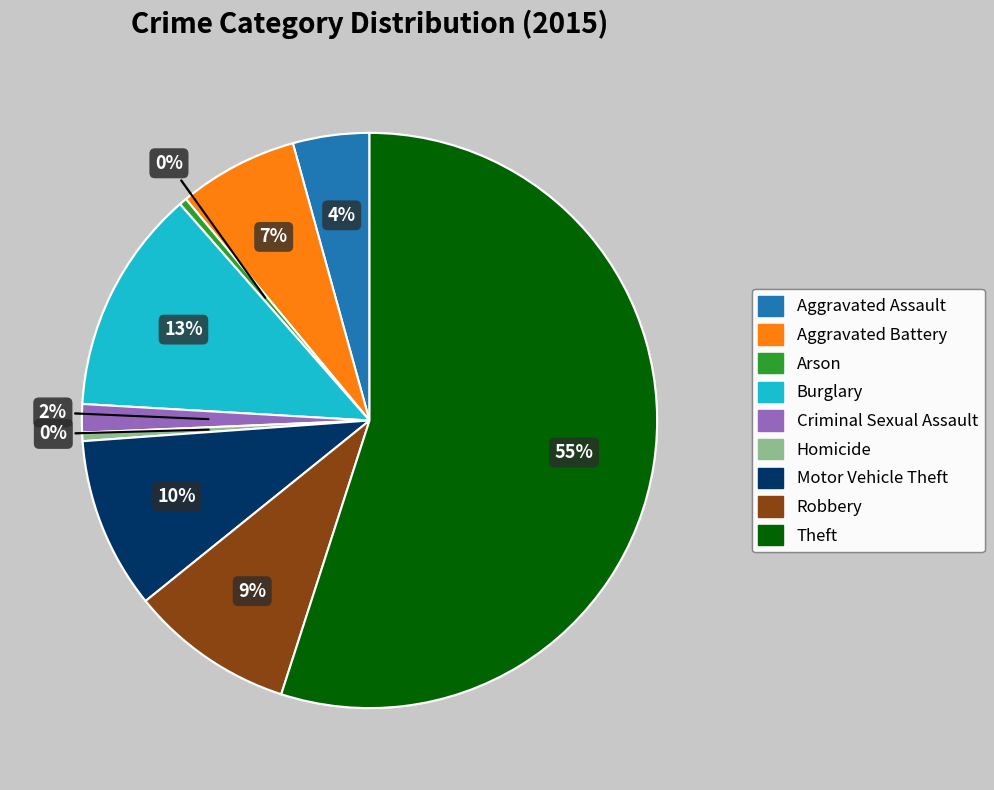

Combined, do Motor Vehicle Theft and Aggravated Battery account for over 50%?

No